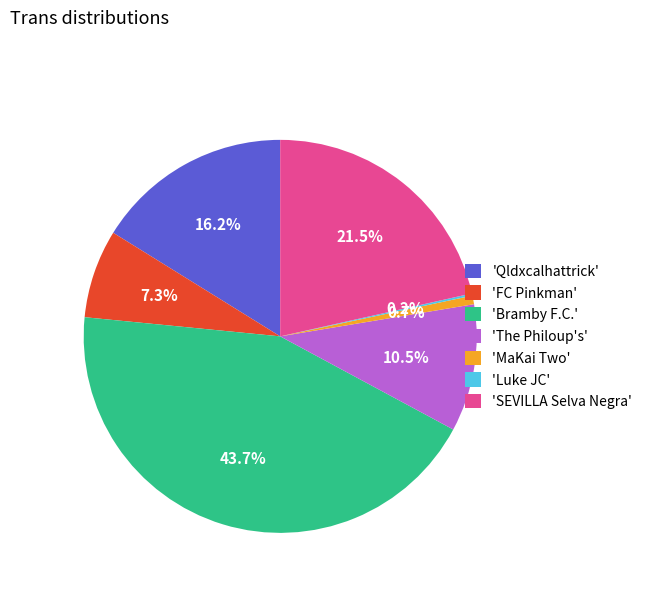

Does any single category account for the majority?

No